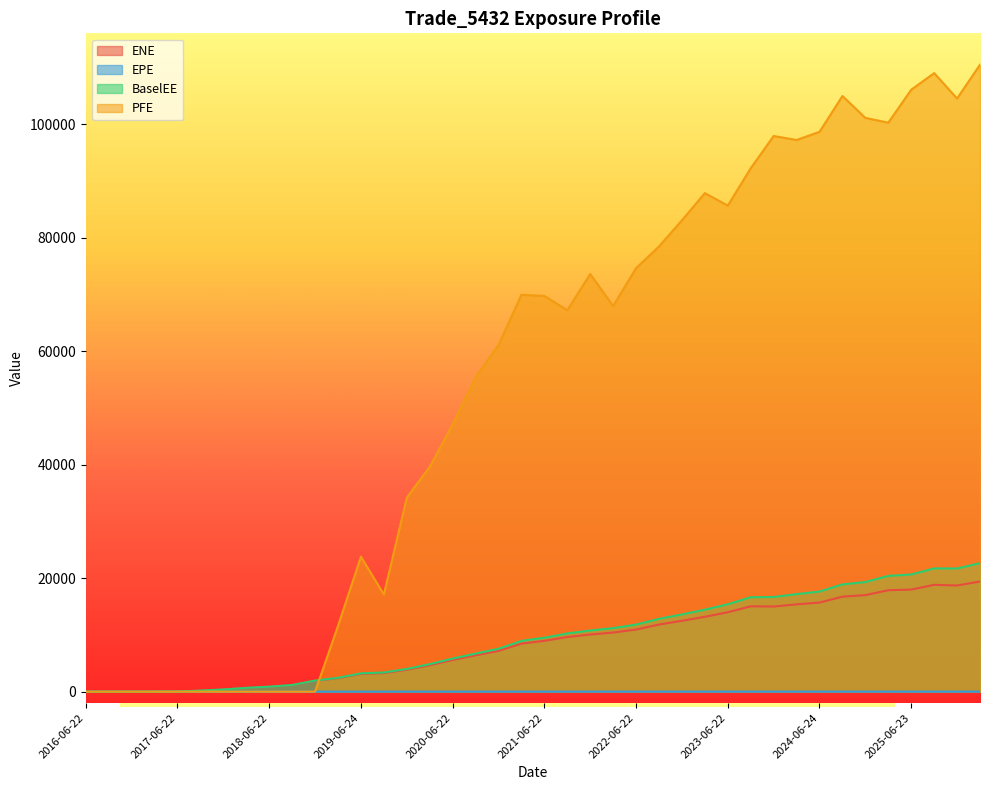

Which category has the highest value in the PFE series?

2026-03-23